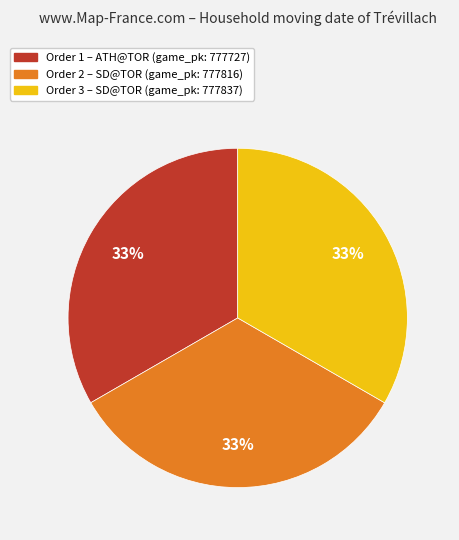

Does any single category account for the majority?

No